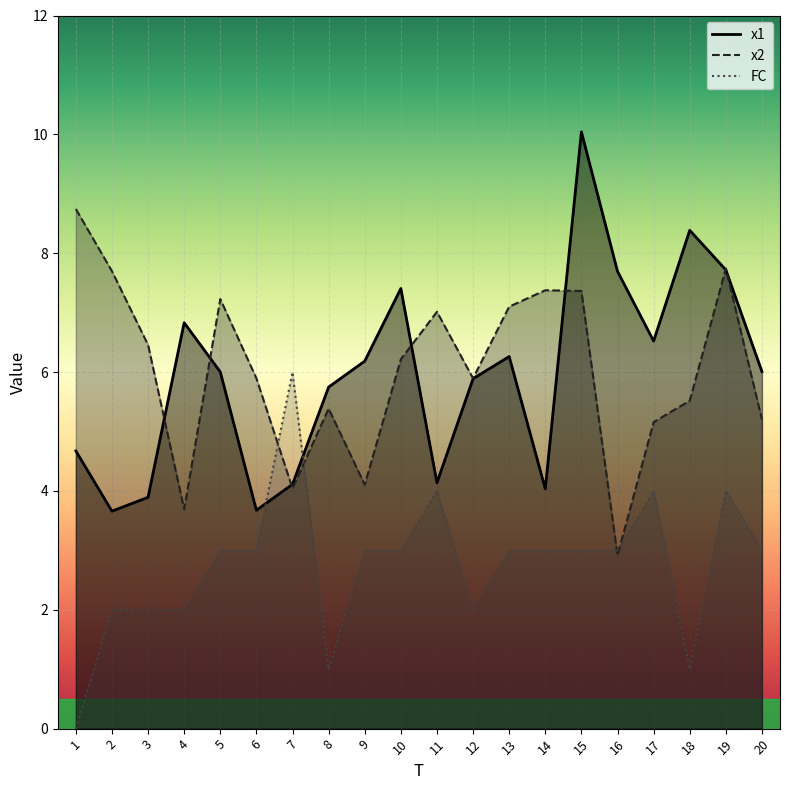

The value of x2 at 19 is 10.9. True or false?

False